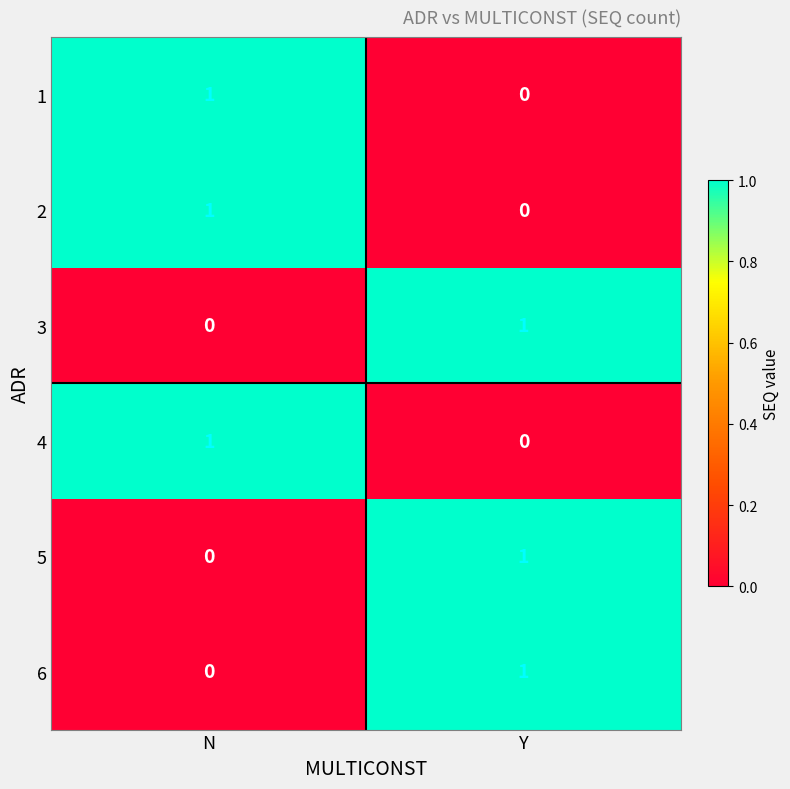

Where is 6 nearest to the value 0?

N